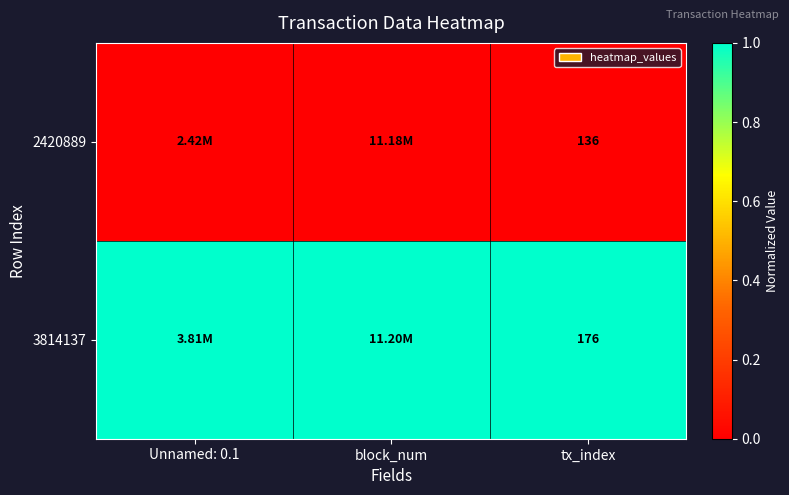

True or false: 3814137 has a value of 2 at tx_index.

False